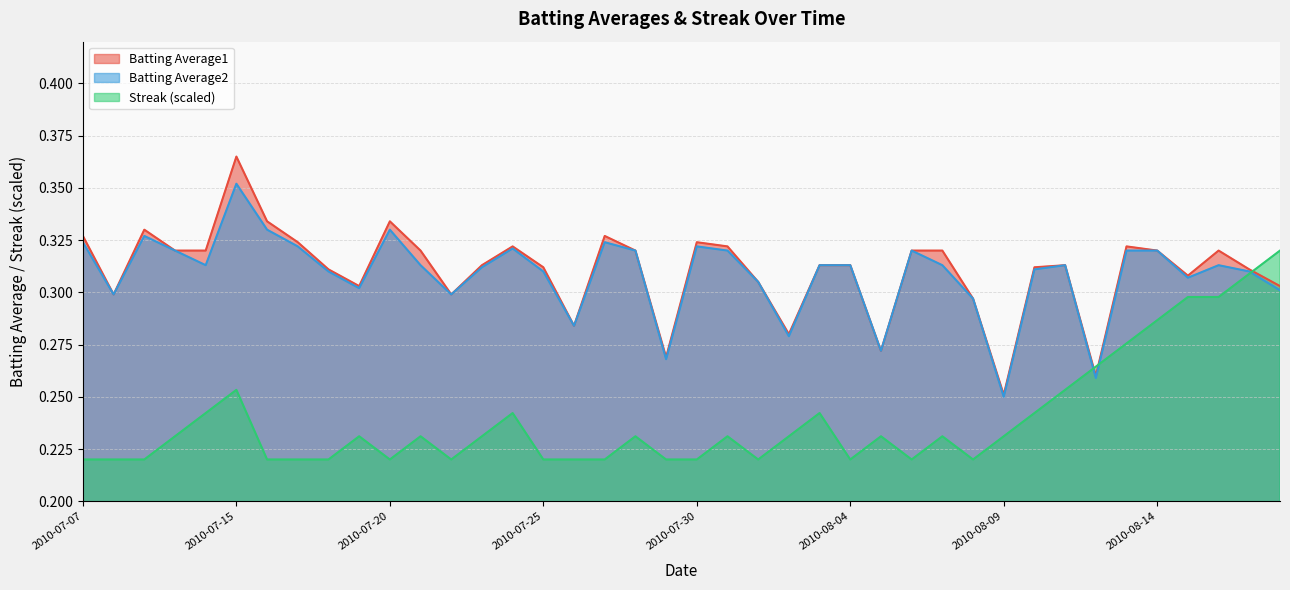

How many Streak values are between 0 and 1?

40